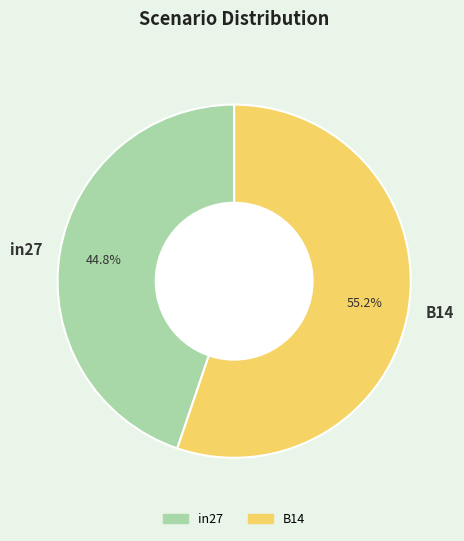

Is B14 the majority of the pie?

Yes